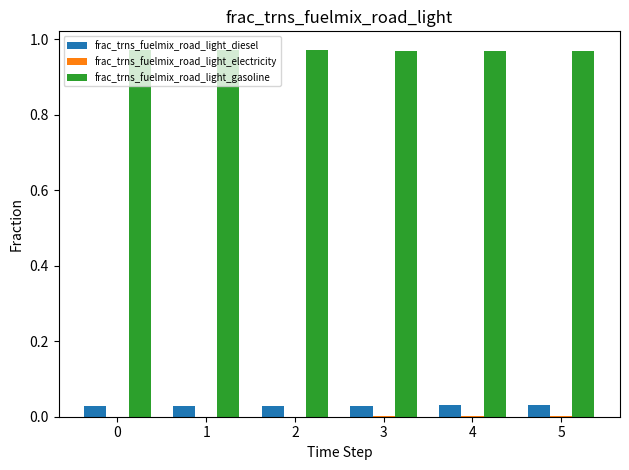

Are the bars horizontal?

No